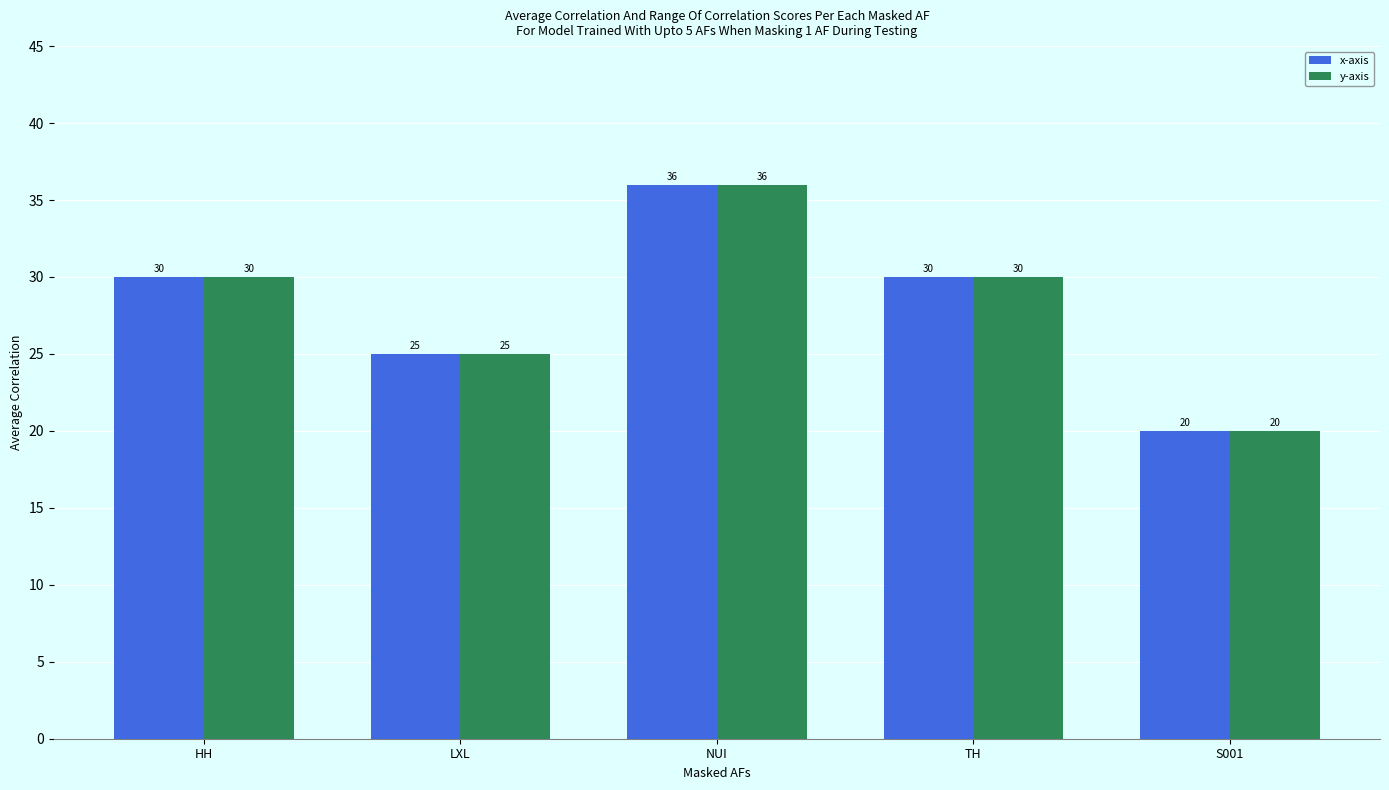

What is the maximum value for y-axis?

36